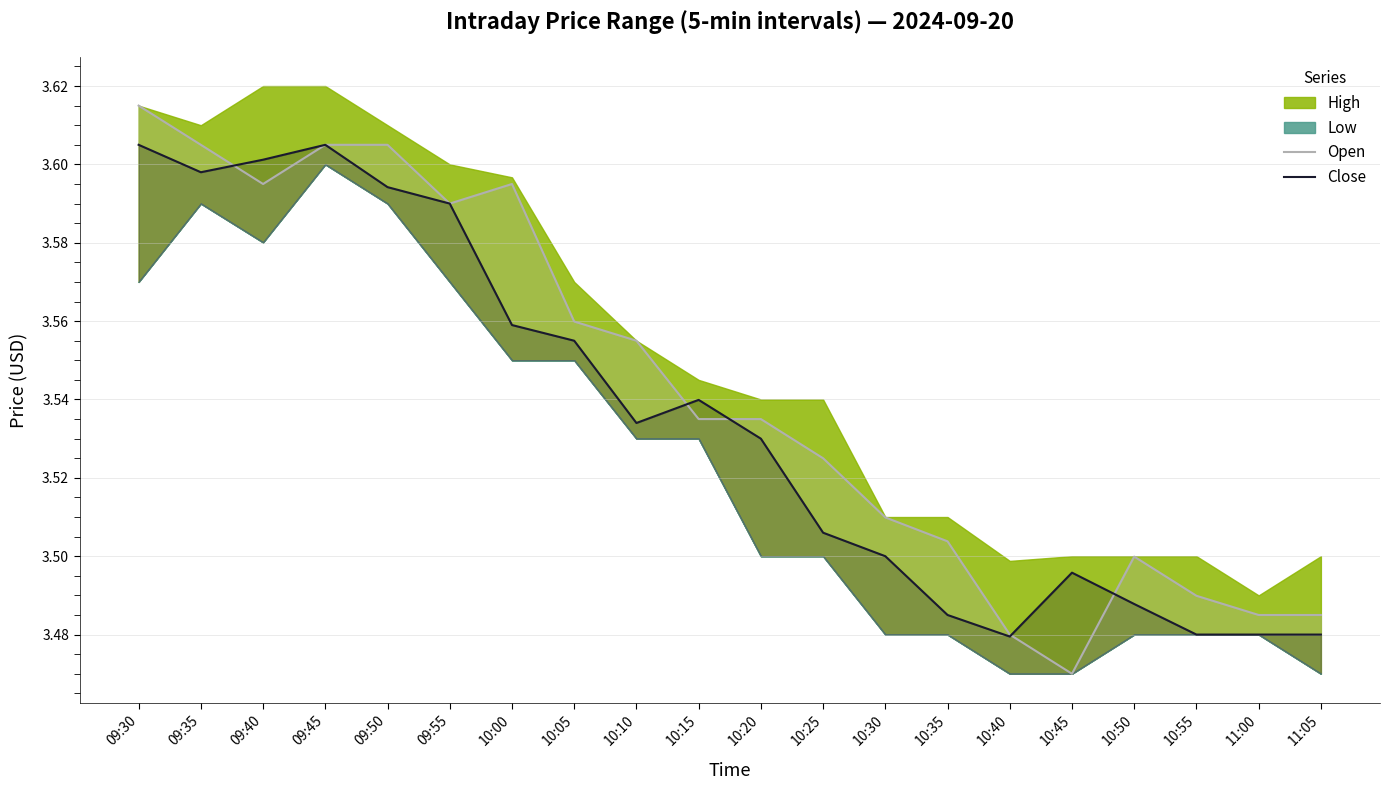

Where is the first local minimum for Open?

09:40